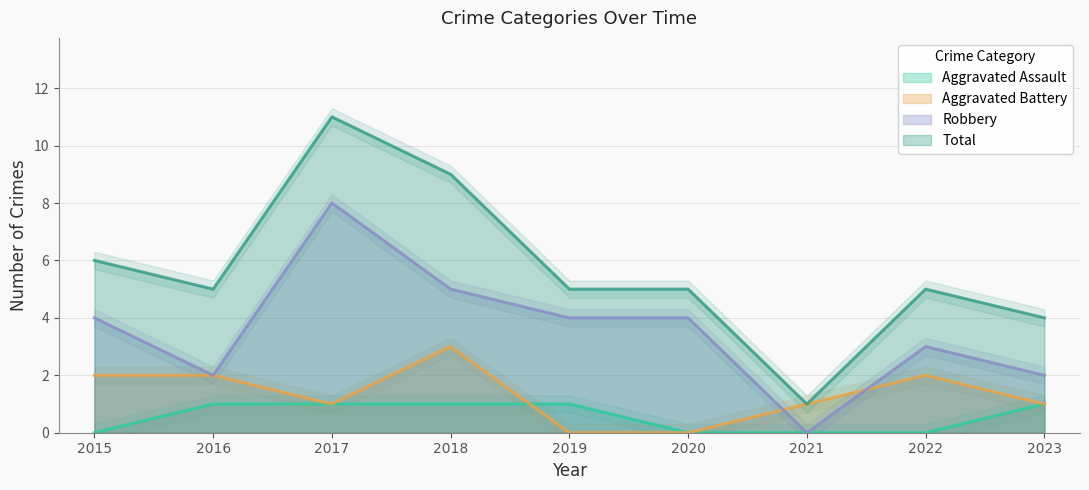

True or false: Total has more than 2 points higher than both neighbors.

False